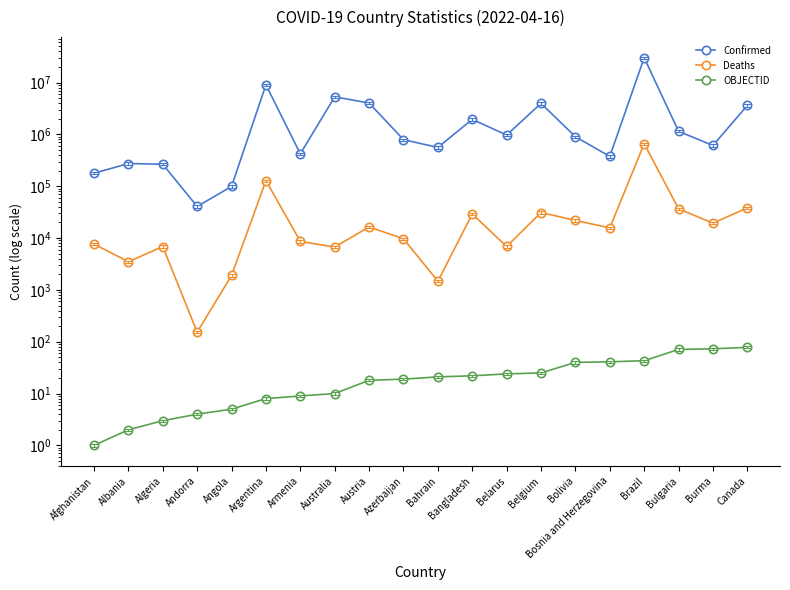

What is the label of the 6th point from the left?

Argentina